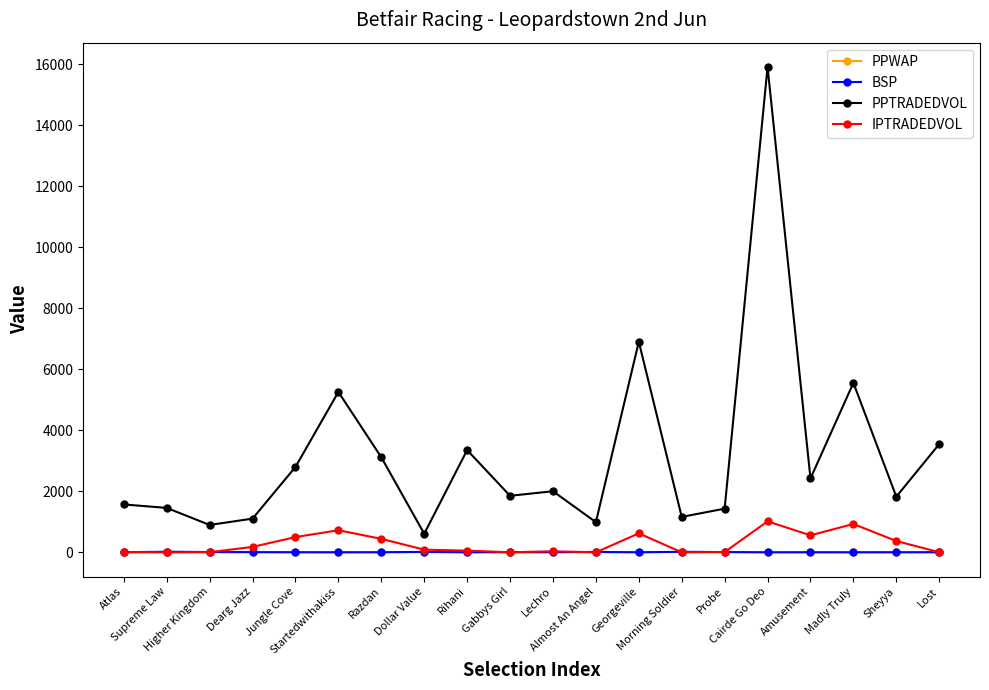

Which series has the largest range (max minus min)?

PPTRADEDVOL